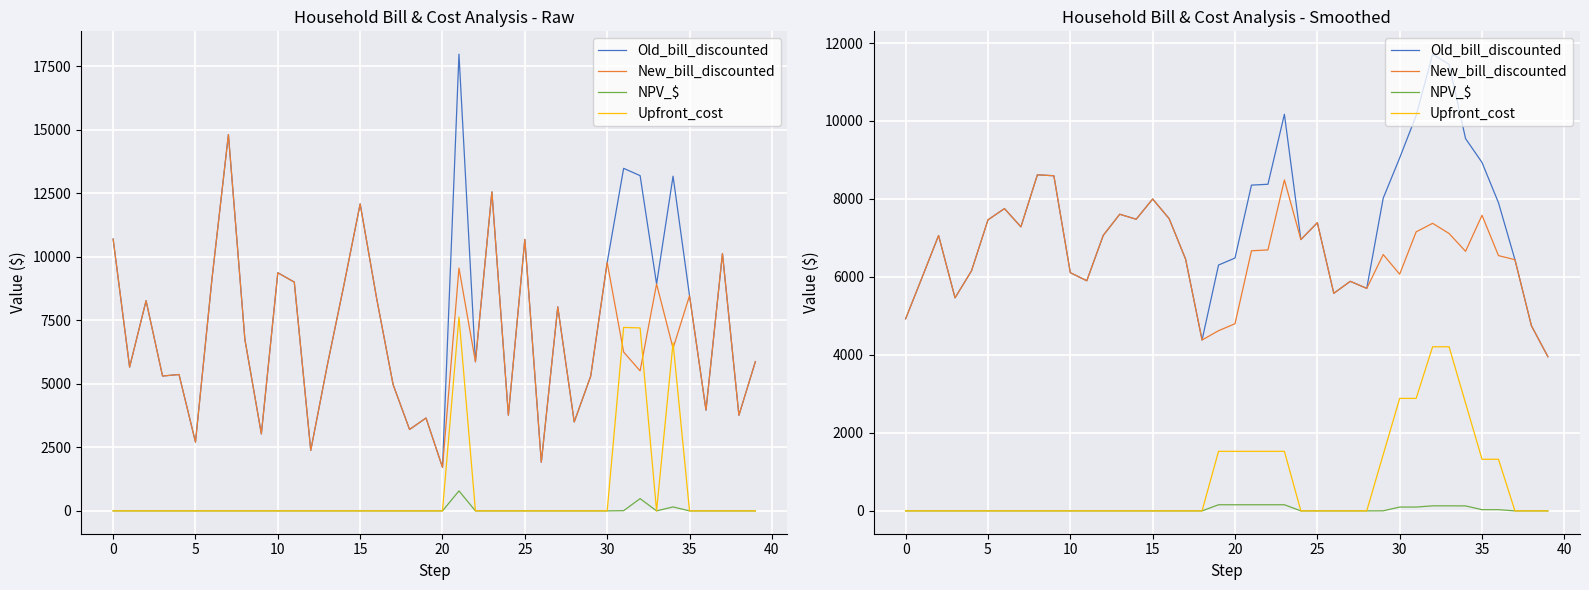

Is it true that NPV_$ equals 64.7 at 26?

False